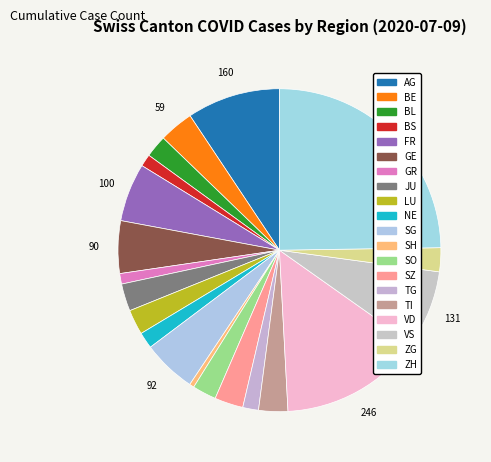

Rank the categories by value from lowest to highest.

SH, GR, BS, TG, NE, BL, SO, ZG, LU, JU, SZ, TI, BE, GE, SG, FR, VS, AG, VD, ZH